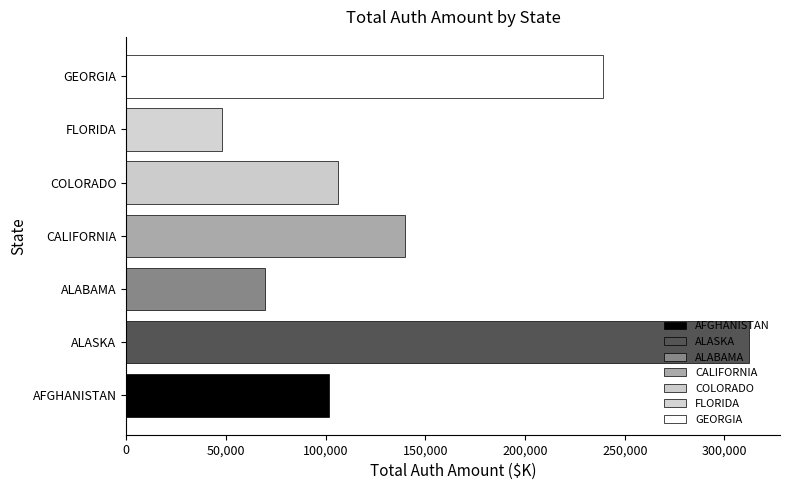

Count the number of data series in this chart.

7